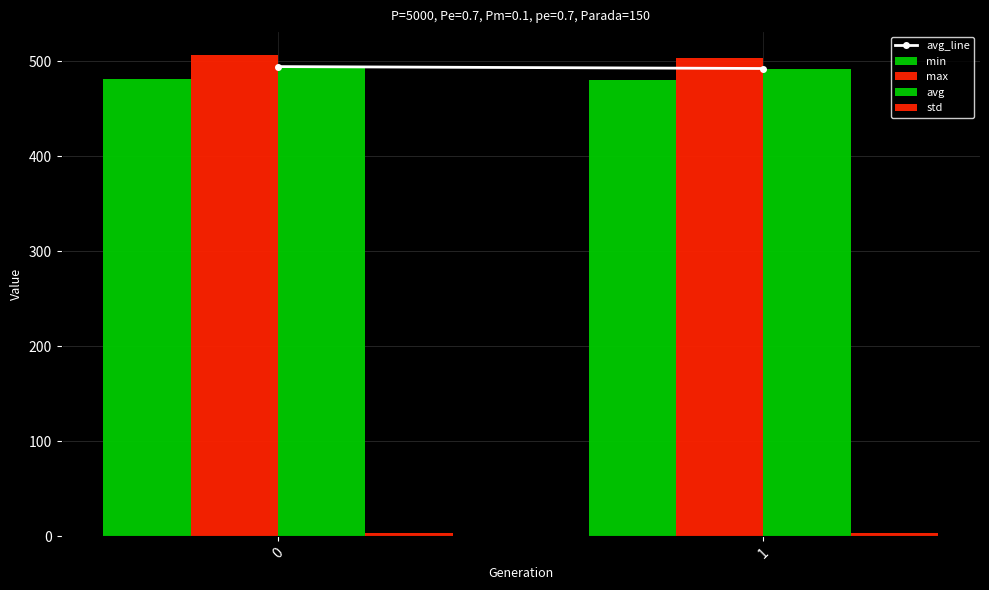

How many bars are there in total?

8